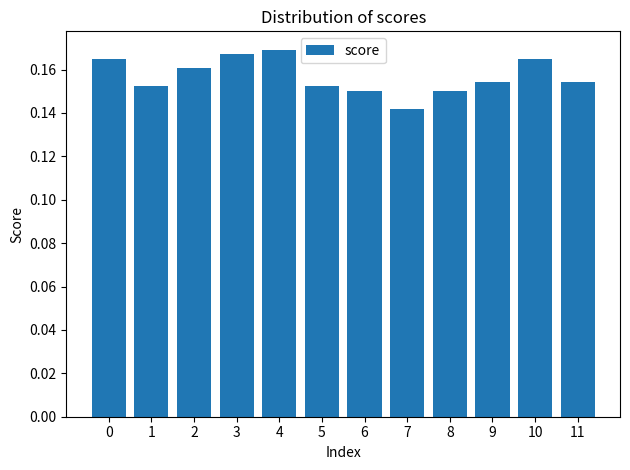

Which label corresponds to the smallest value in the chart?

7